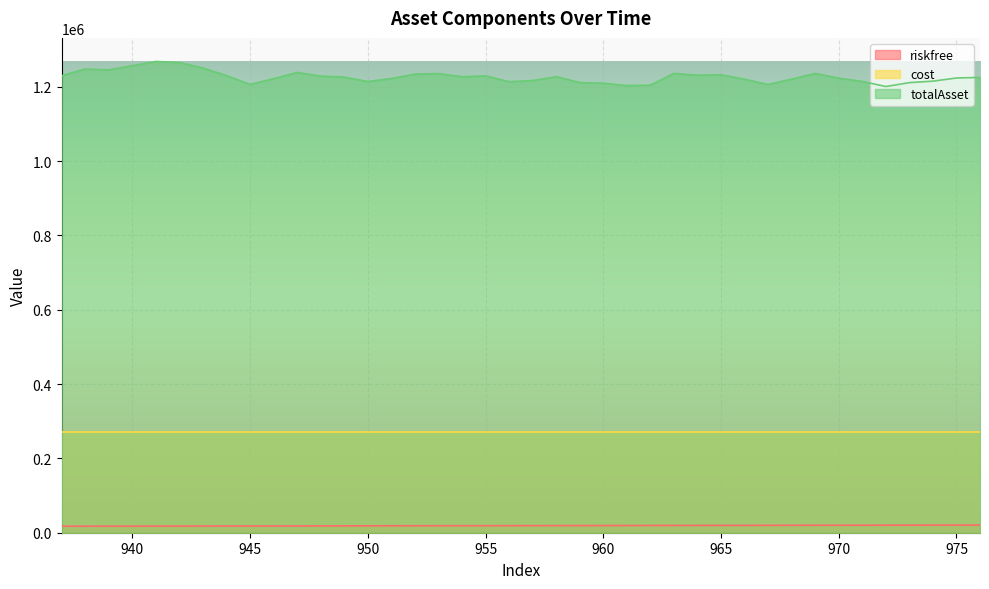

What is the difference between the highest and lowest values at 964?

1211656.0